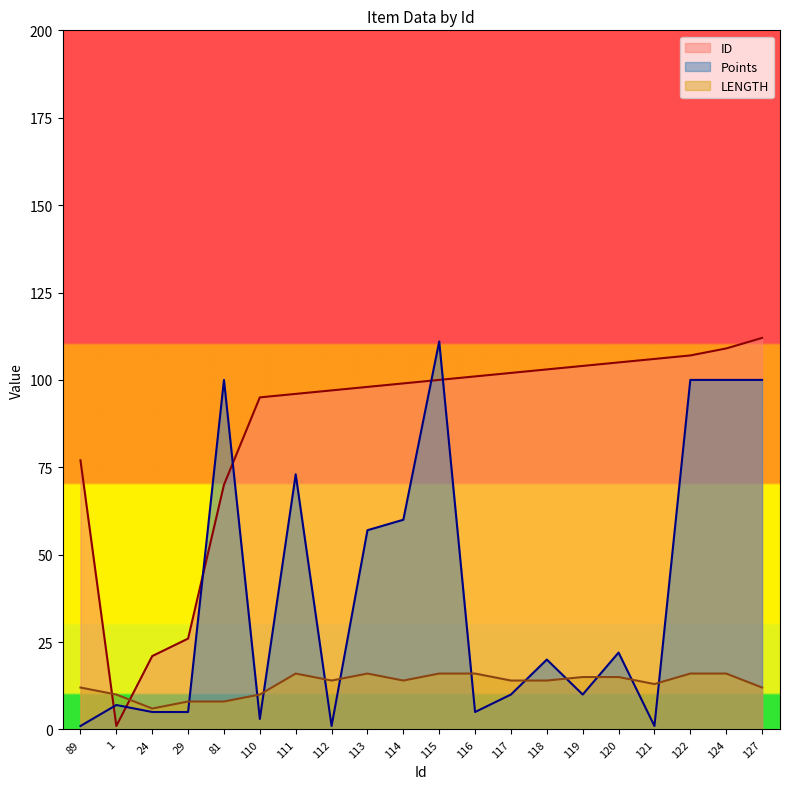

Reading left to right, extract all data points from this chart.

ID: 77	1	21	26	70	95	96	97	98	99	100	101	102	103	104	105	106	107	109	112
Points: 1	7	5	5	100	3	73	1	57	60	111	5	10	20	10	22	1	100	100	100
LENGTH: 12	10	6	8	8	10	16	14	16	14	16	16	14	14	15	15	13	16	16	12